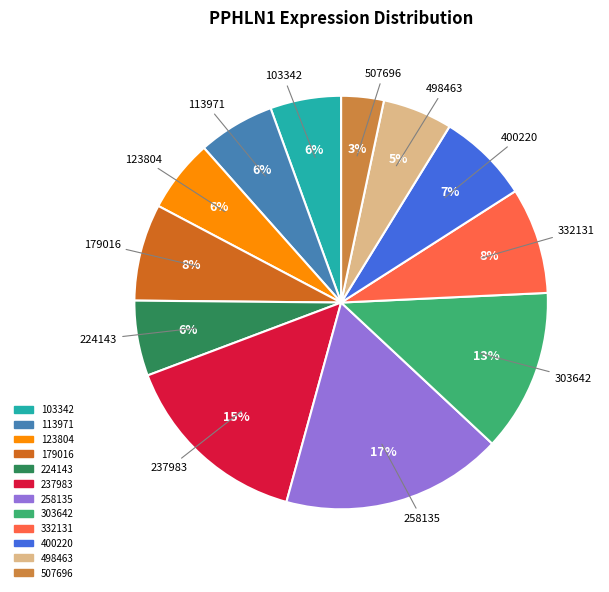

To the nearest percent, what is the difference between the largest and smallest slice percentages?

14%